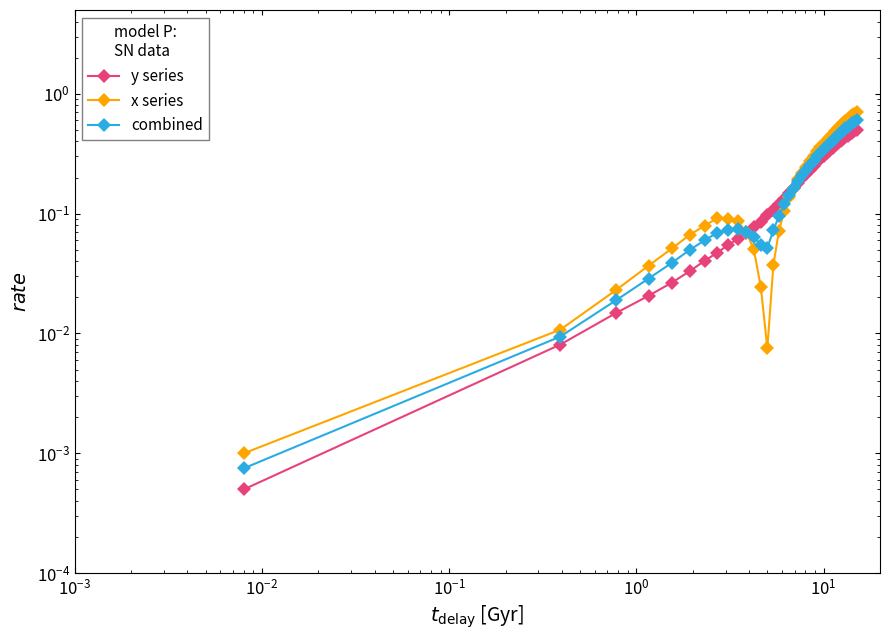

True or false: x series and y series intersect in this chart.

True